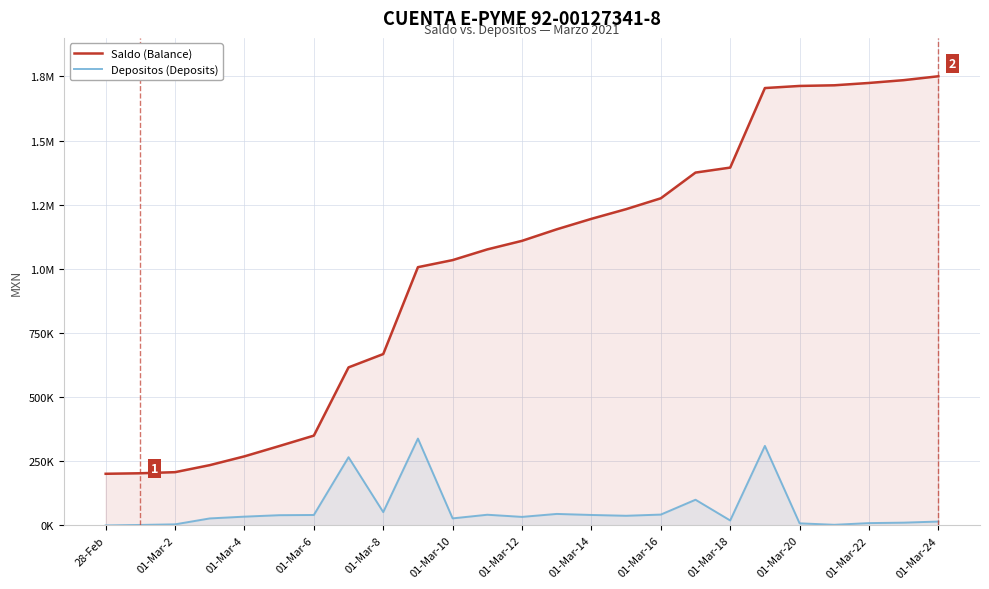

Does the chart display data point markers on the line(s)?

No